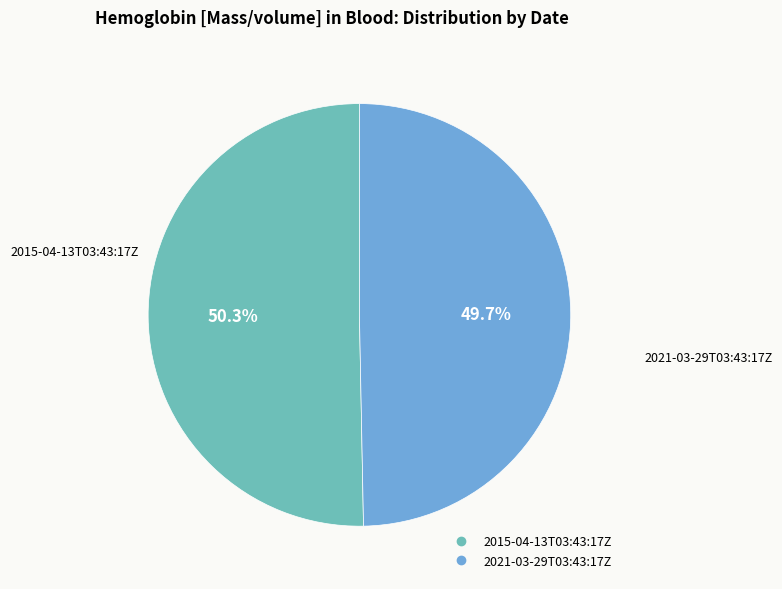

Which slice is the smallest?

2021-03-29T03:43:17Z